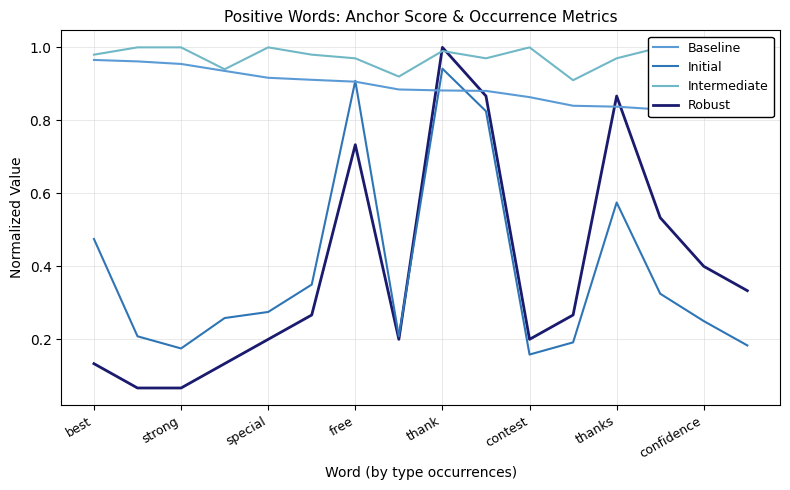

At which label does Initial reach its peak?

thank